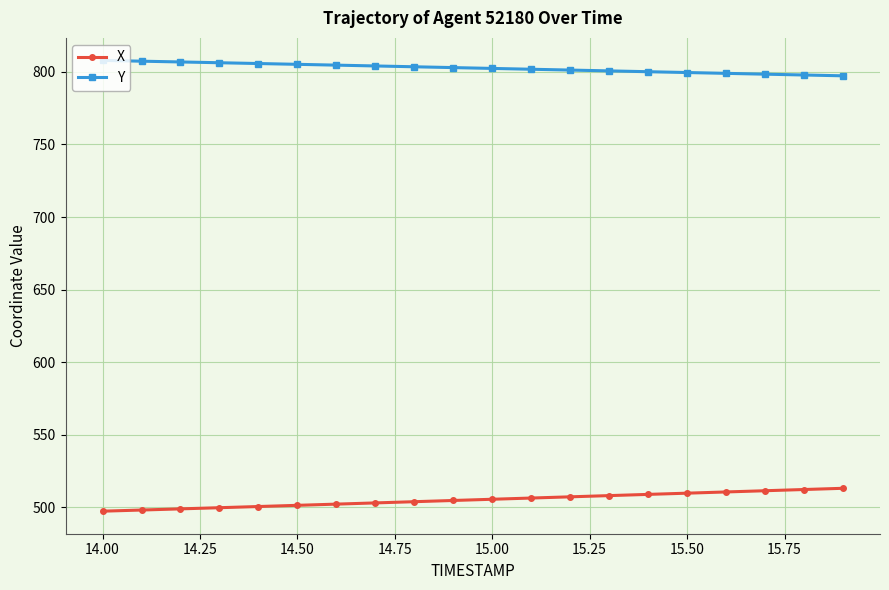

What is the smallest value displayed?

497.4